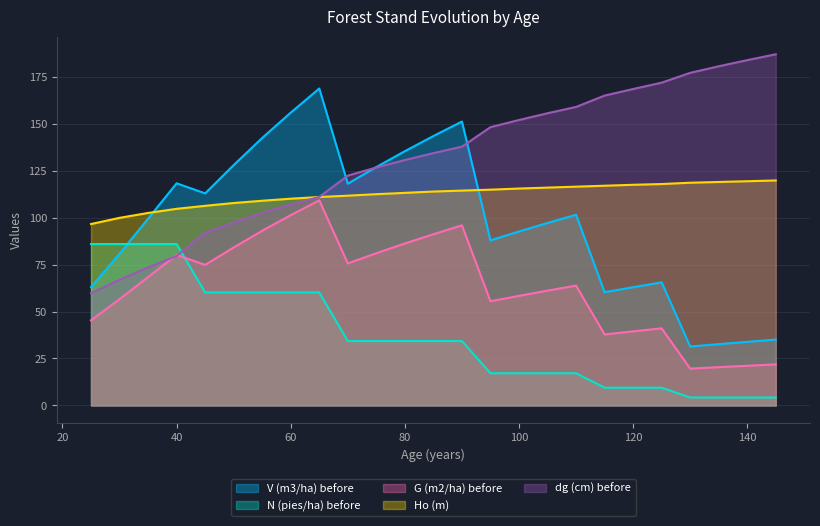

Rank the series by their average value, from lowest to highest.

N (pies/ha) before, G (m2/ha) before, V (m3/ha) before, Ho (m), dg (cm) before